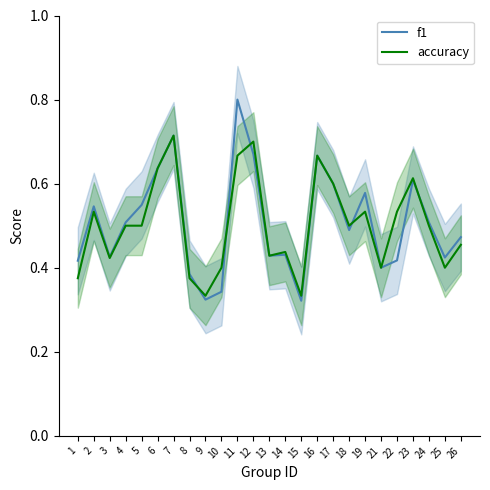

Reading left to right, list all the values displayed in this chart.

f1: 1=0.4	2=0.5	3=0.4	4=0.5	5=0.5	6=0.6	7=0.7	8=0.4	9=0.3	10=0.3	11=0.8	12=0.7	13=0.4	14=0.4	15=0.3	16=0.7	17=0.6	18=0.5	19=0.6	21=0.4	22=0.4	23=0.6	24=0.5	25=0.4	26=0.5
accuracy: 1=0.4	2=0.5	3=0.4	4=0.5	5=0.5	6=0.6	7=0.7	8=0.4	9=0.3	10=0.4	11=0.7	12=0.7	13=0.4	14=0.4	15=0.3	16=0.7	17=0.6	18=0.5	19=0.5	21=0.4	22=0.5	23=0.6	24=0.5	25=0.4	26=0.5